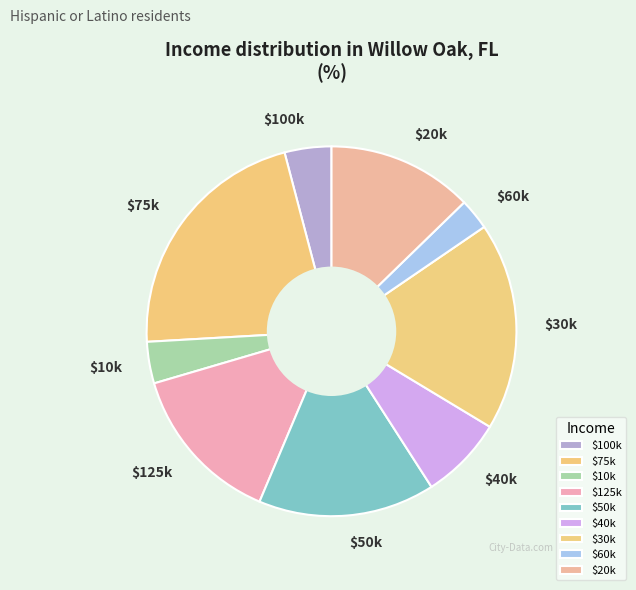

Is $75k the majority of the pie?

No